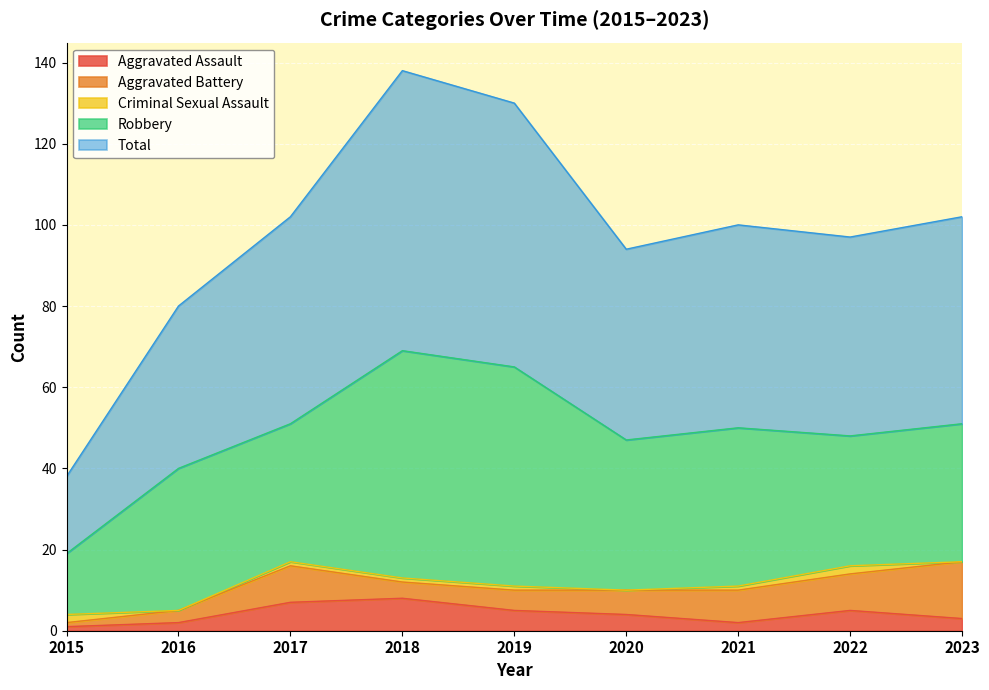

Which series has the widest spread of values?

Total